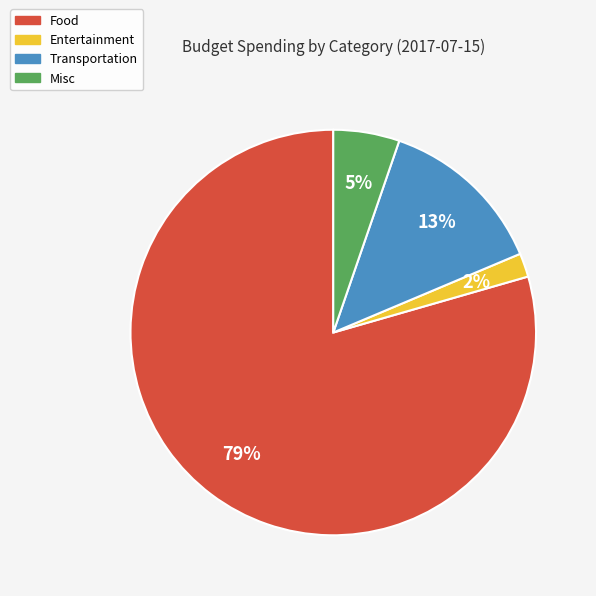

Count the number of slices in the pie.

4